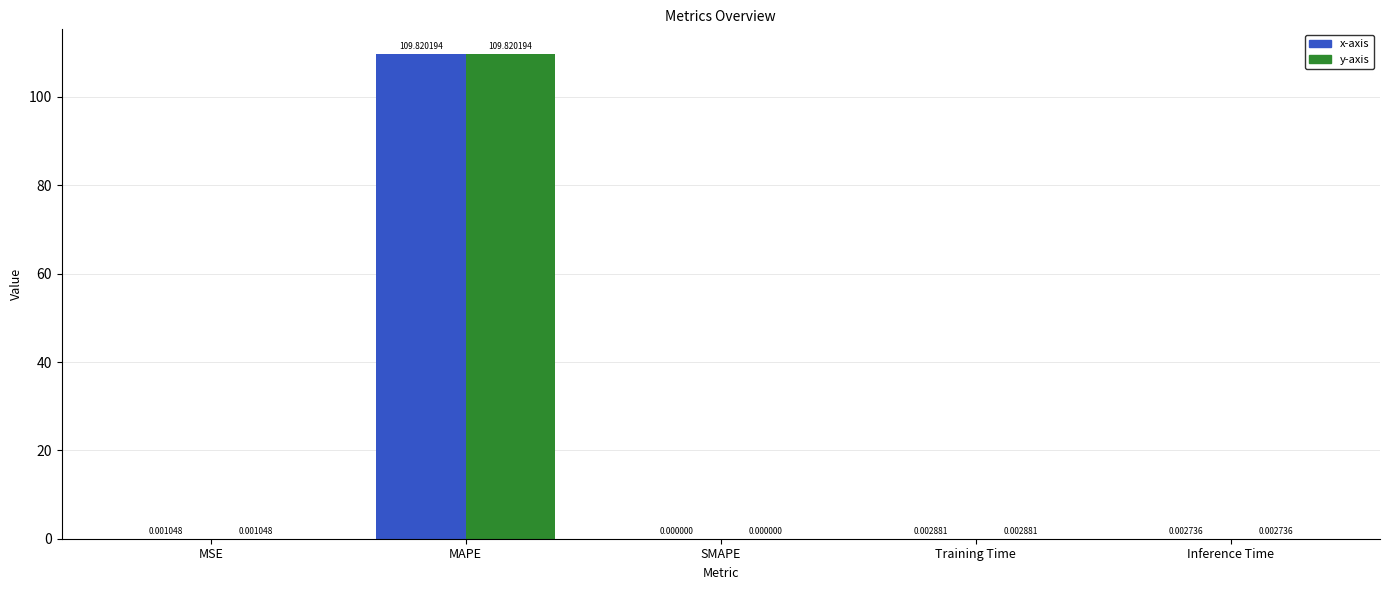

How many distinct data groups are displayed?

2